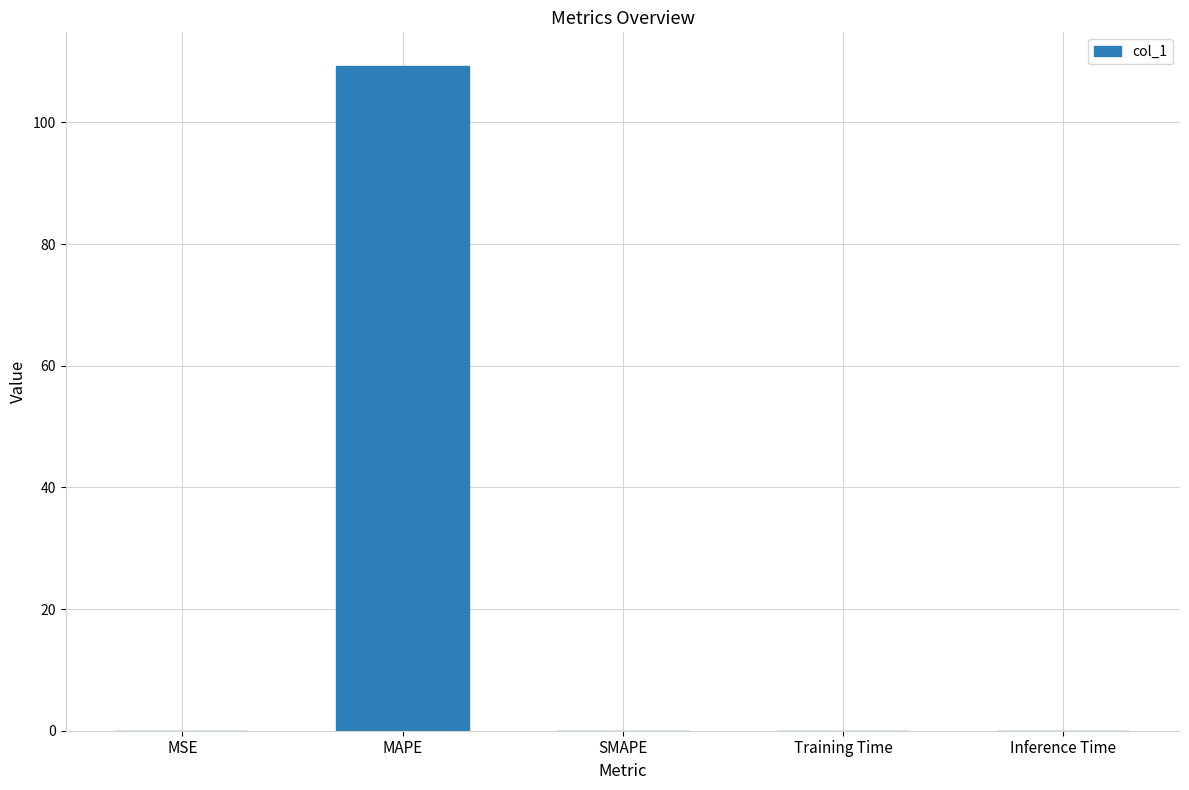

What is the greatest value displayed?

109.3